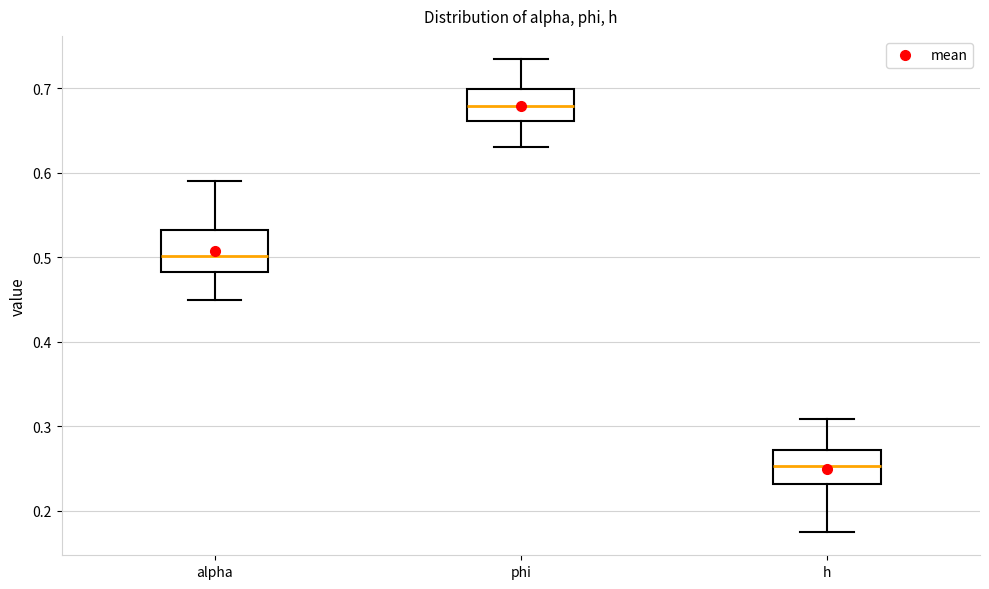

Reading left to right, transcribe this box plot: for each box, give where its median line is, the range the box spans, and where its two whiskers end, as read against the y-axis. The values are not printed on the chart, so give them approximately, as read against the axis.

alpha: median 0.50, box 0.48 to 0.53, whiskers 0.45 to 0.59
phi: median 0.68, box 0.66 to 0.70, whiskers 0.63 to 0.73
h: median 0.25, box 0.23 to 0.27, whiskers 0.18 to 0.31